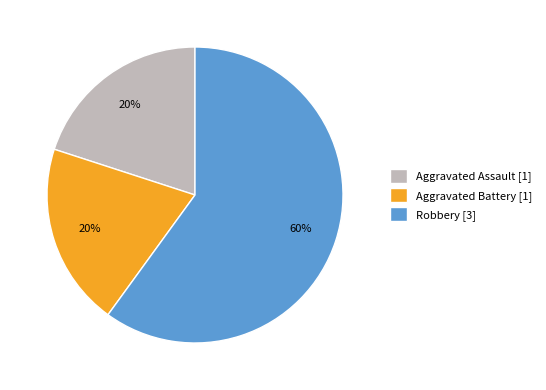

To the nearest percent, what is the difference between the largest and smallest slice percentages?

40%